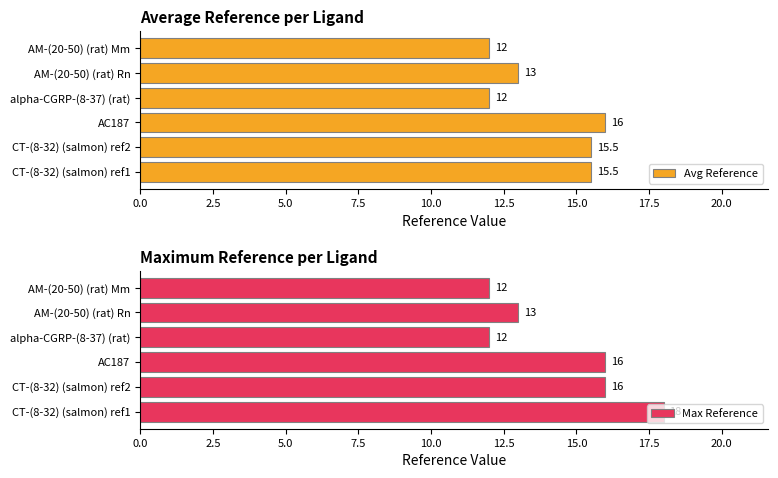

What are all the series names shown in the legend?

Avg Reference, Max Reference